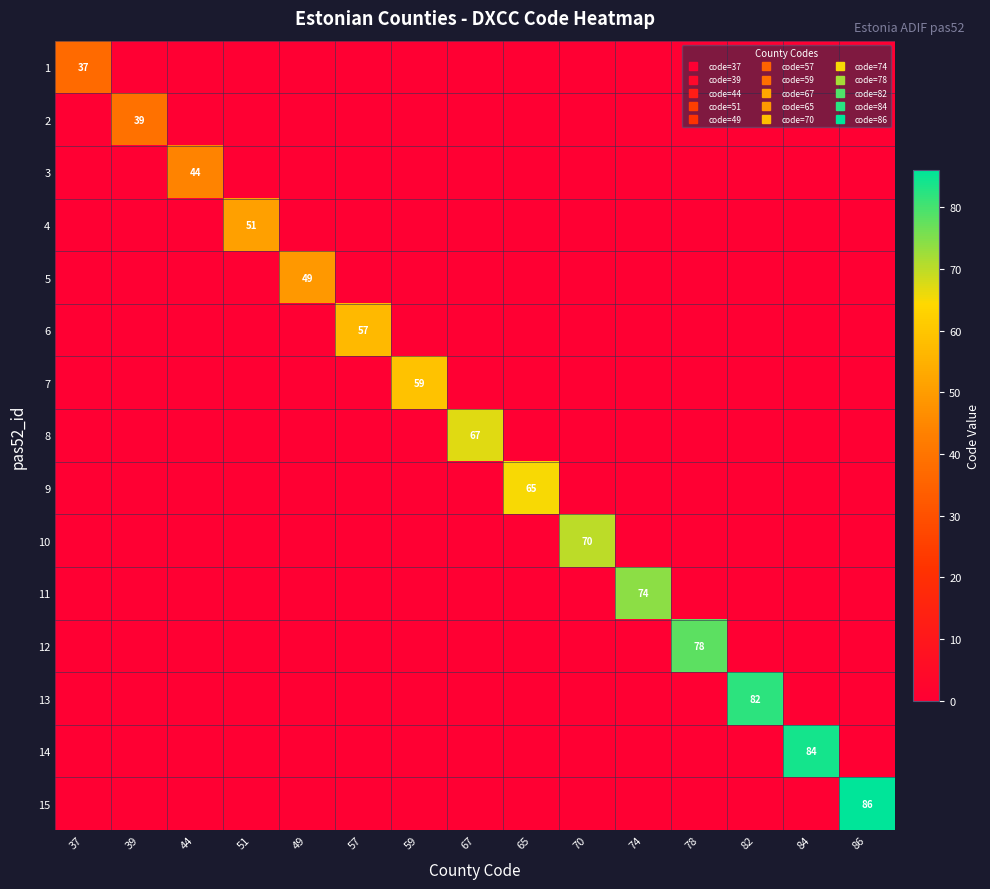

Count the number of data series in this chart.

15